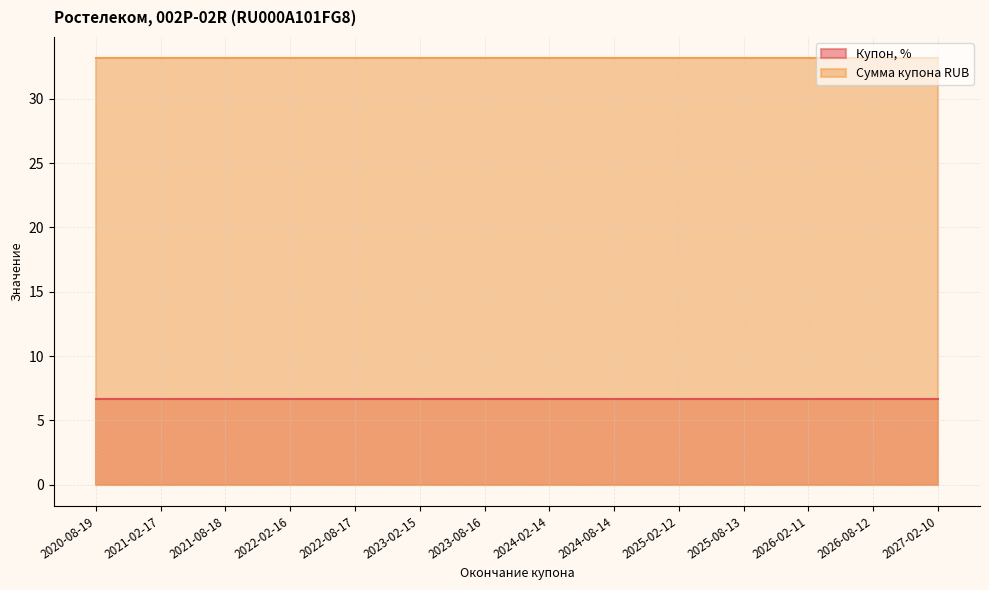

True or false: Купон, % and Сумма купона RUB intersect in this chart.

False